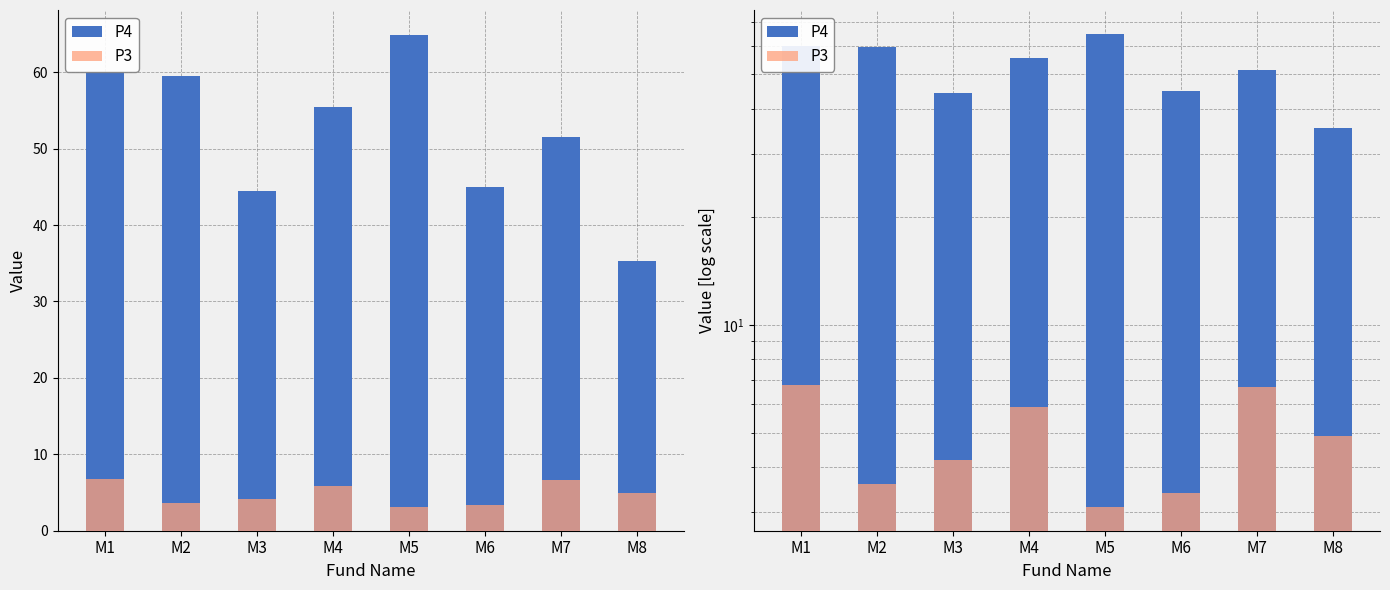

Which category has the lowest value in the P4 series?

M8